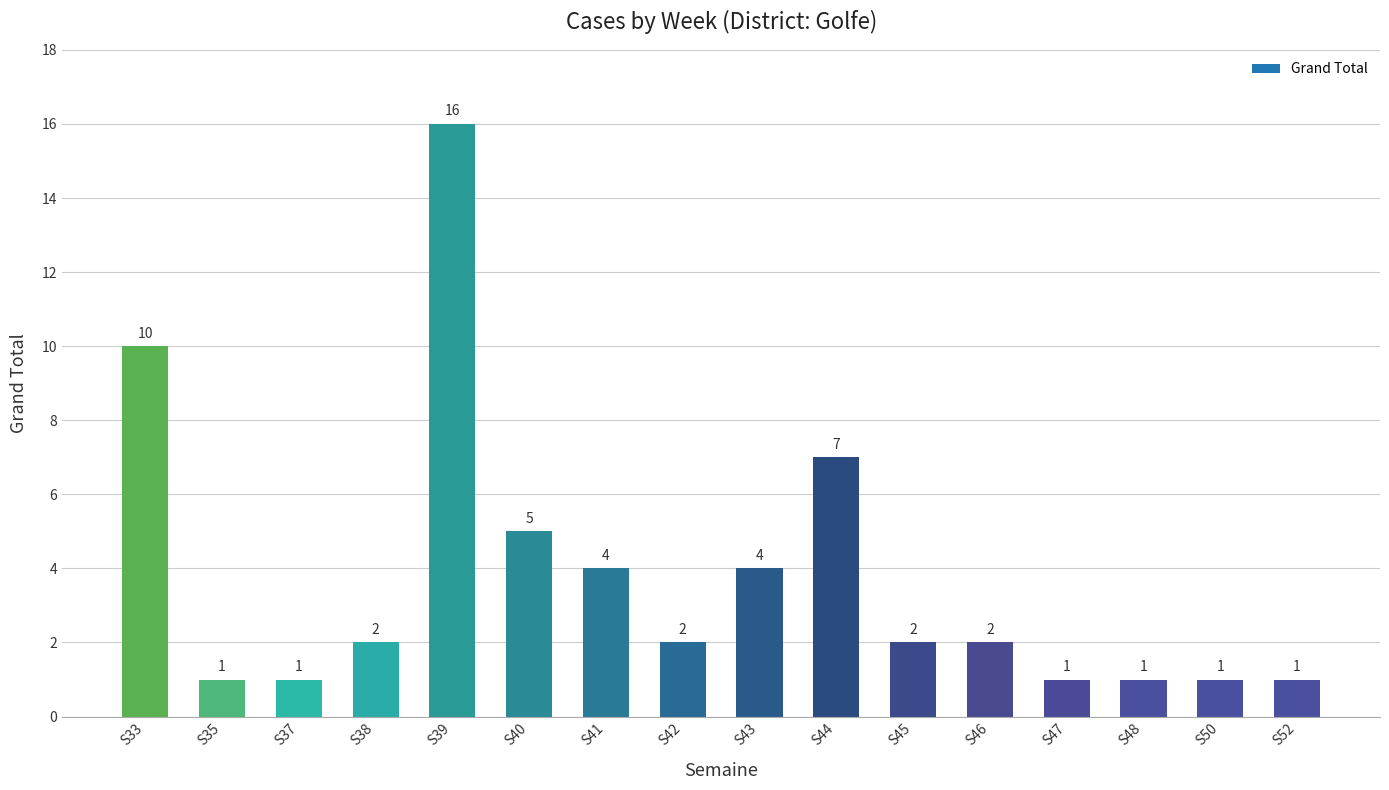

How many data points are less than 2?

6